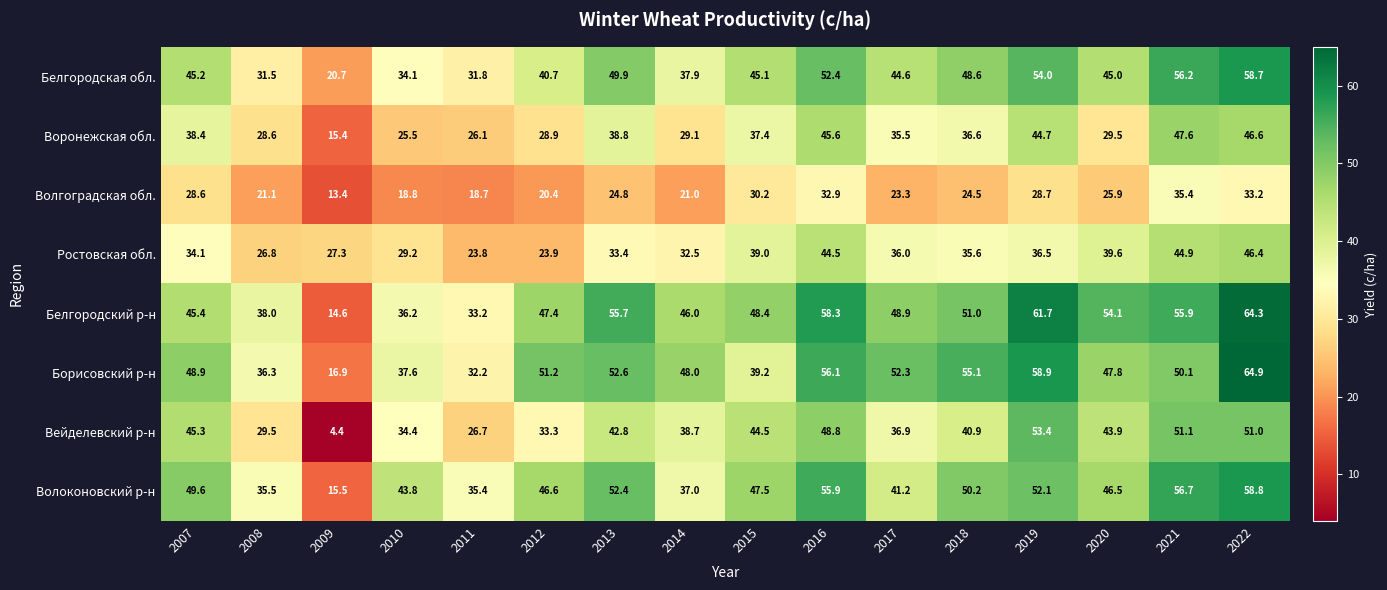

Which series has the largest range (max minus min)?

Белгородский р-н